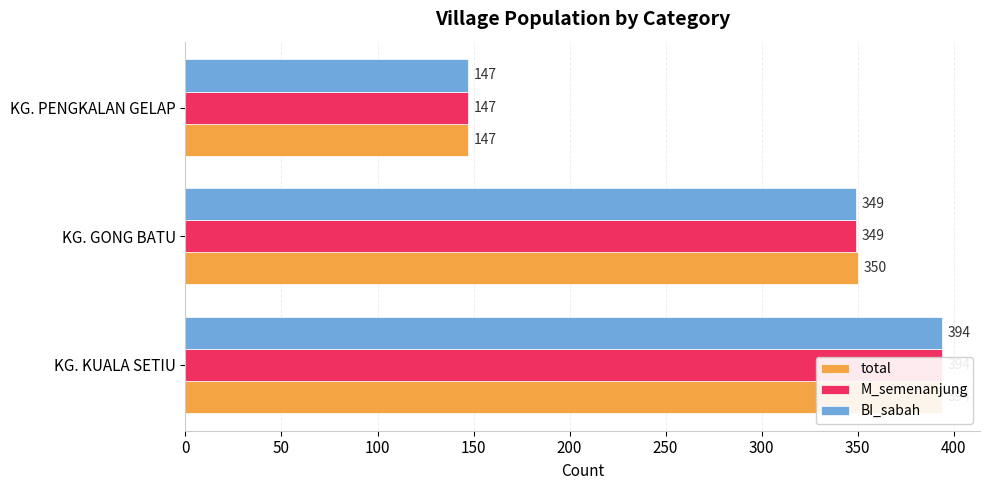

What is the difference between the maximum and minimum values in the M_semenanjung series?

247